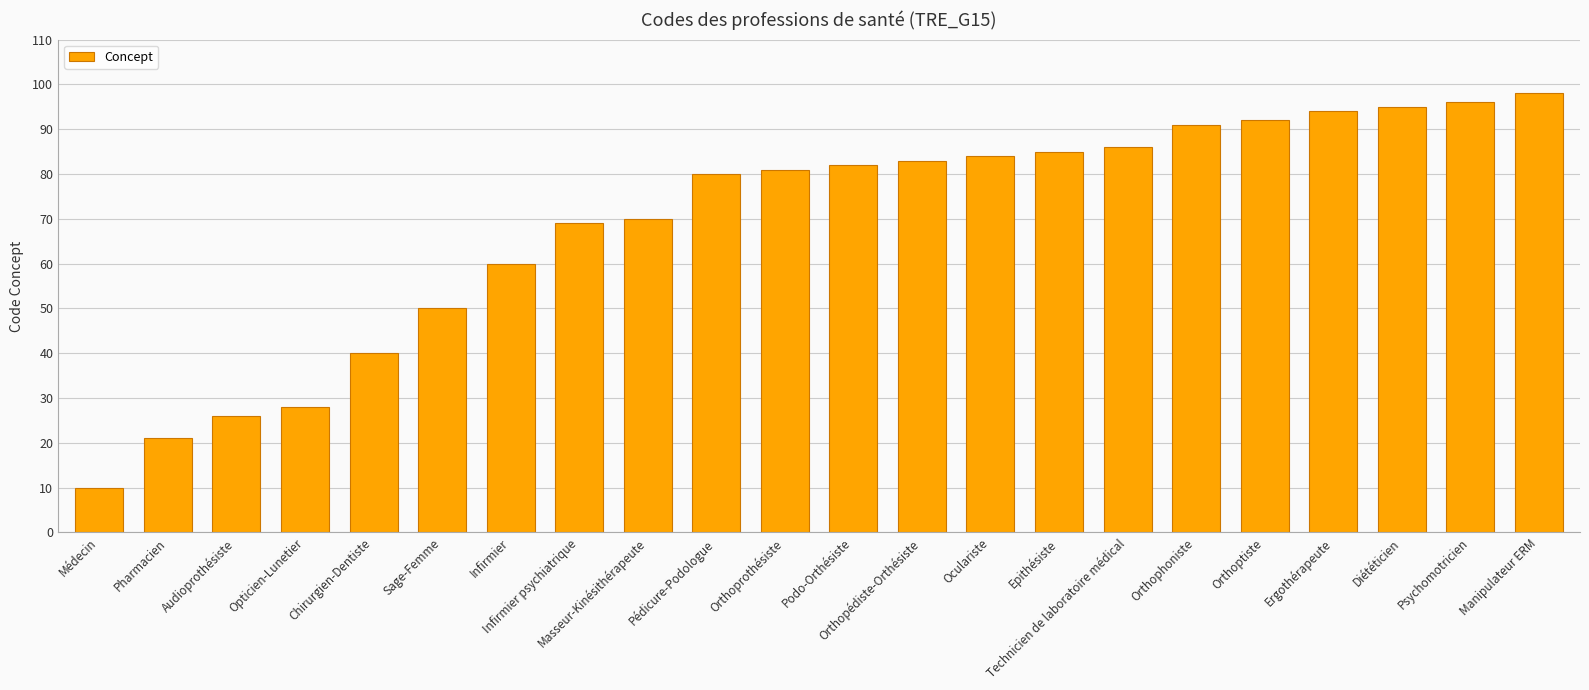

What is the change in value from Chirurgien-Dentiste to Masseur-Kinésithérapeute?

+30